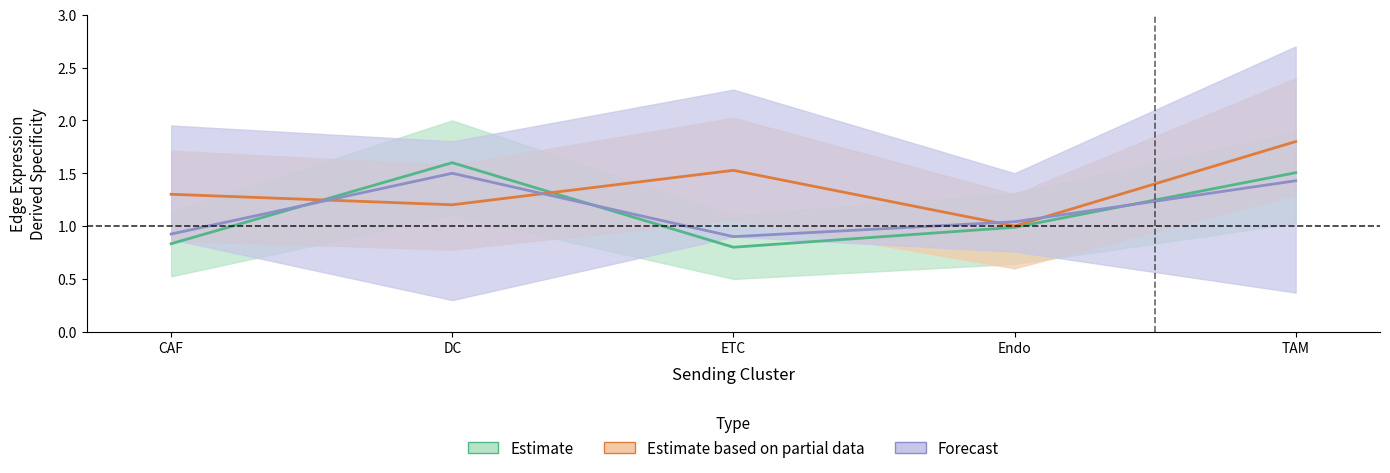

Which label corresponds to the largest value in the chart?

TAM